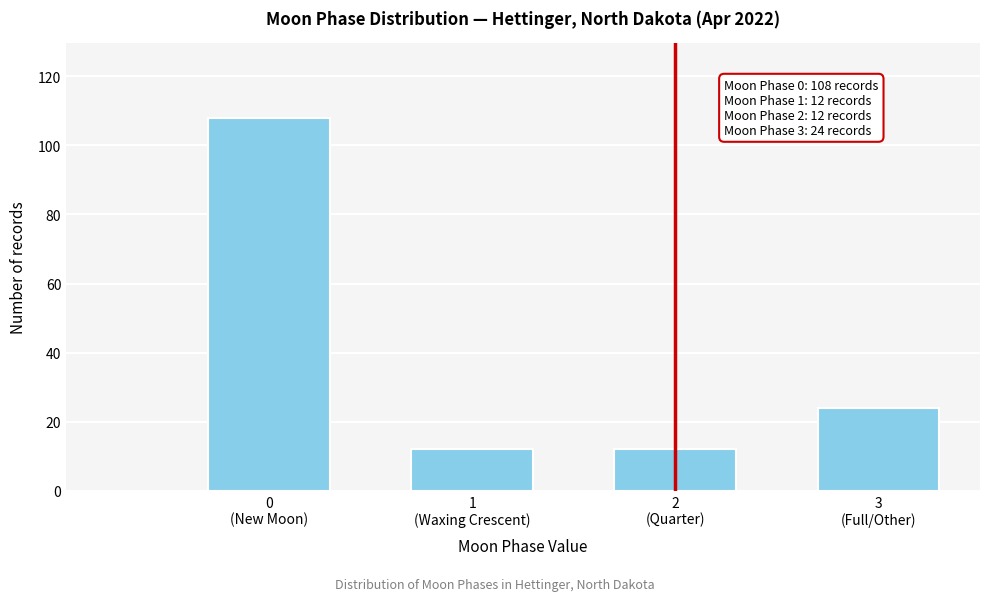

Reading left to right, extract all data points from this chart.

108	12	12	24